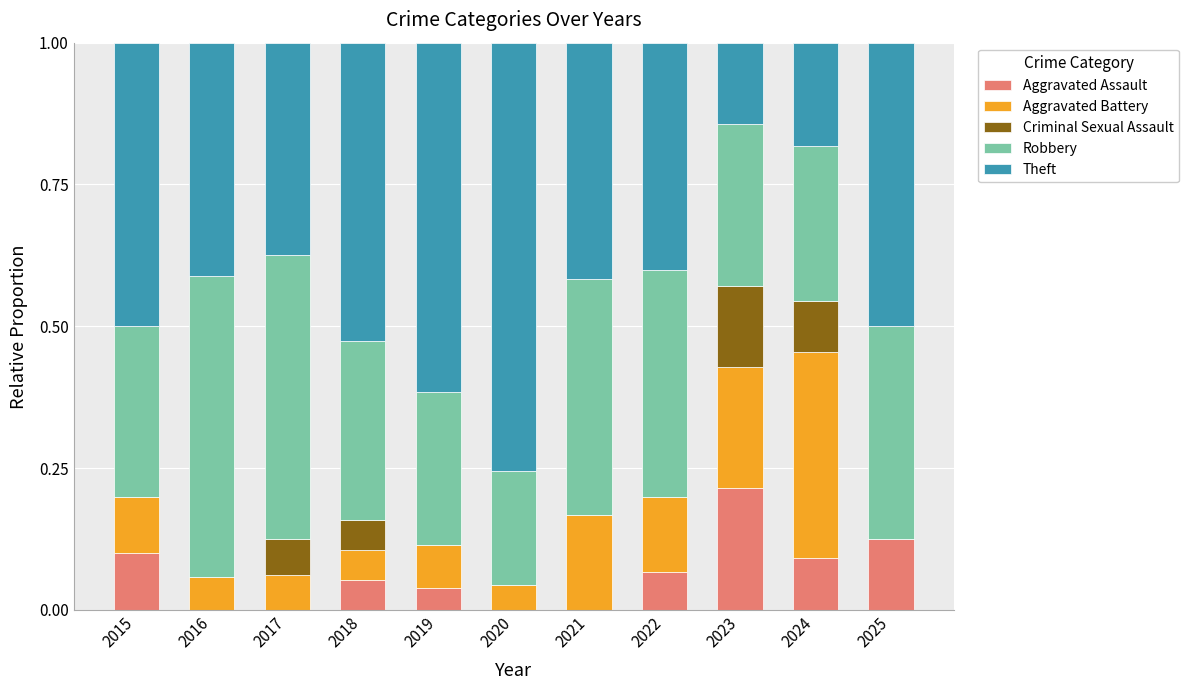

Are the bars horizontal?

No